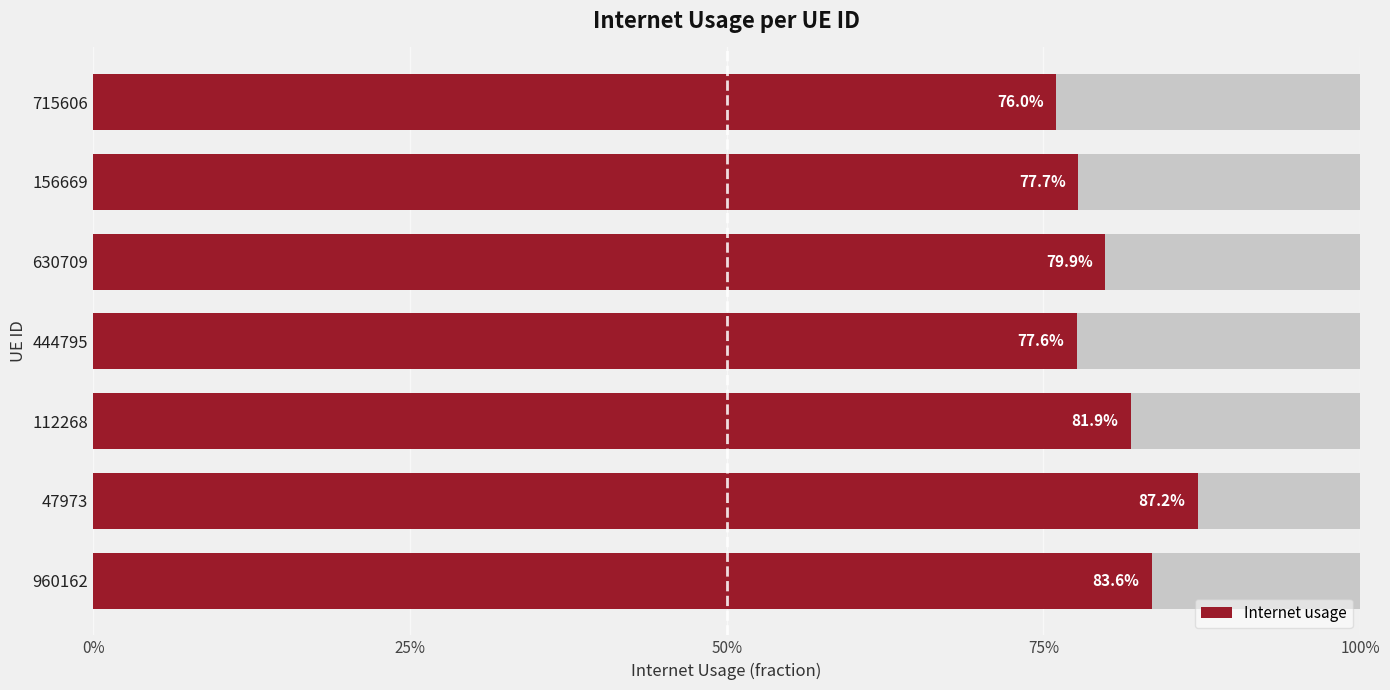

What is the difference between the maximum and minimum values?

0.1